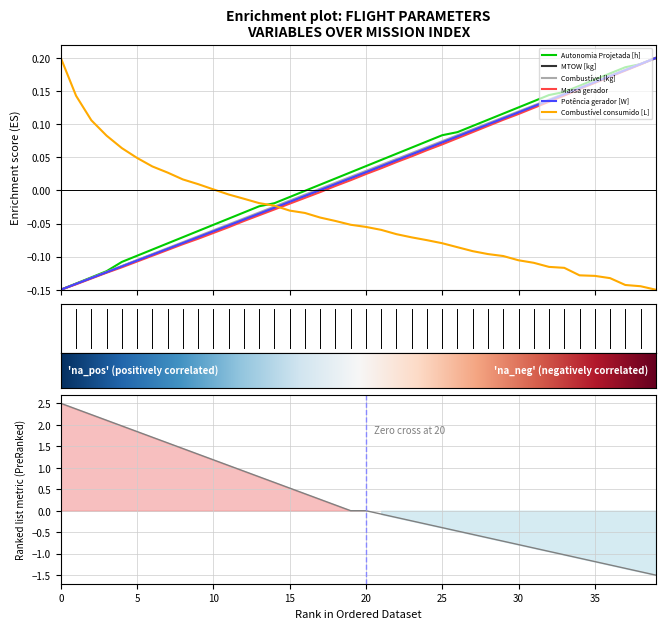

True or false: Combustível [kg] has more than 2 interior local peaks.

False